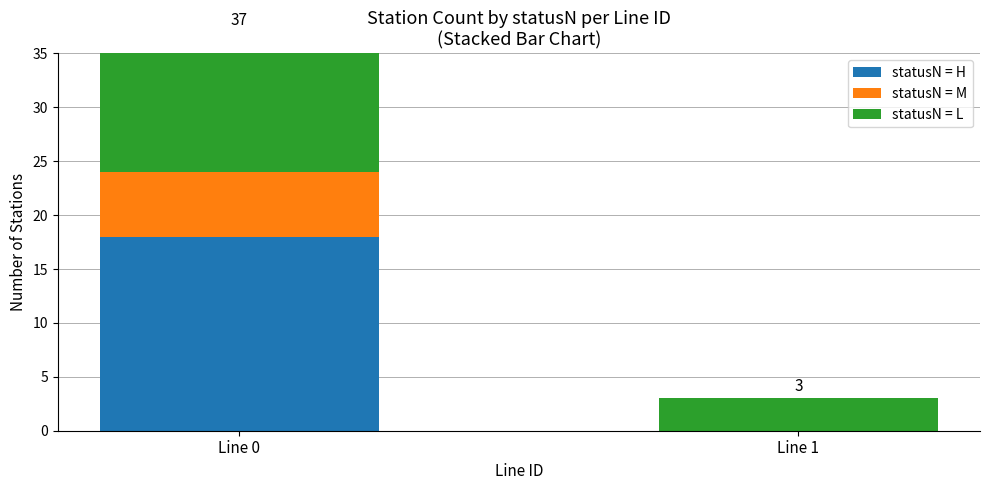

What is the sum of all statusN = M values?

6